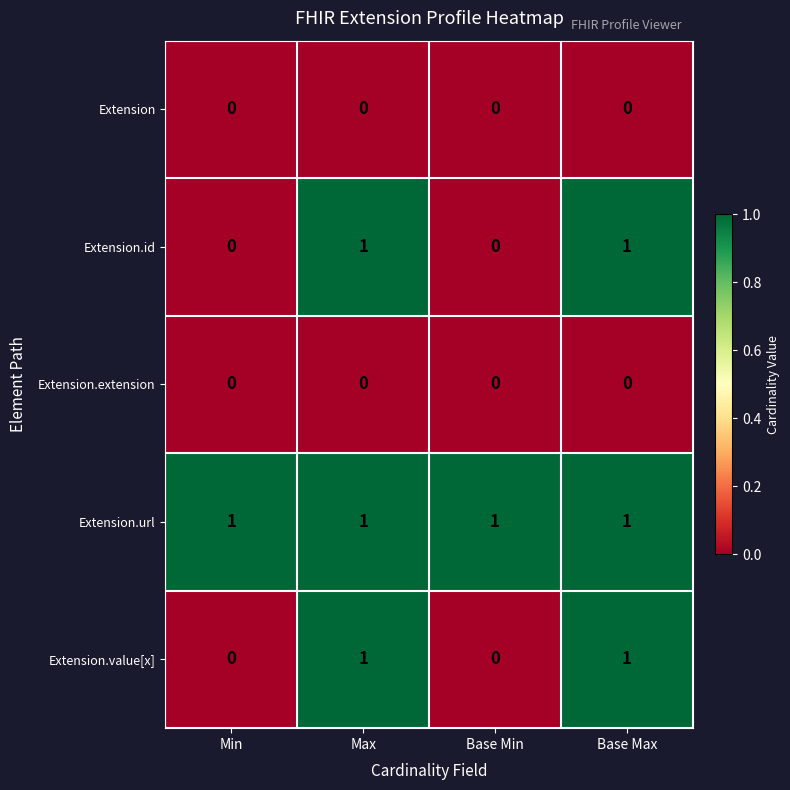

What is the total value across all series at Max?

3